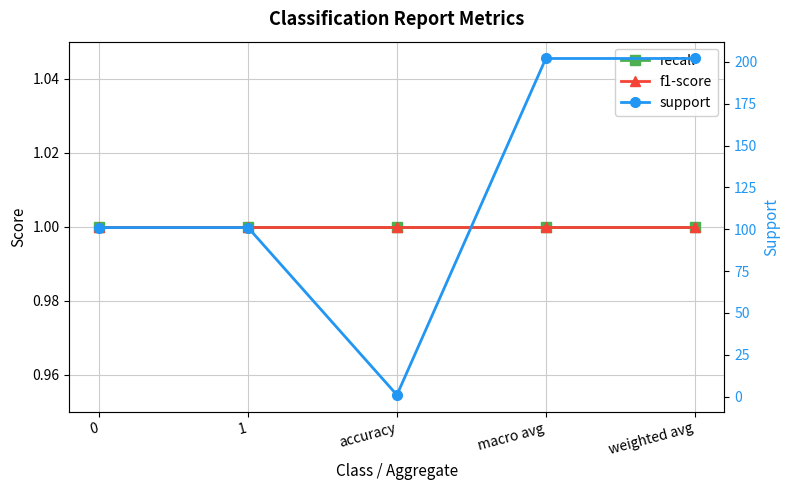

Reading left to right, list all the values displayed in this chart.

recall: 0=1	1=1	accuracy=1	macro avg=1	weighted avg=1
f1-score: 0=1	1=1	accuracy=1	macro avg=1	weighted avg=1
support: 0=101	1=101	accuracy=1	macro avg=202	weighted avg=202